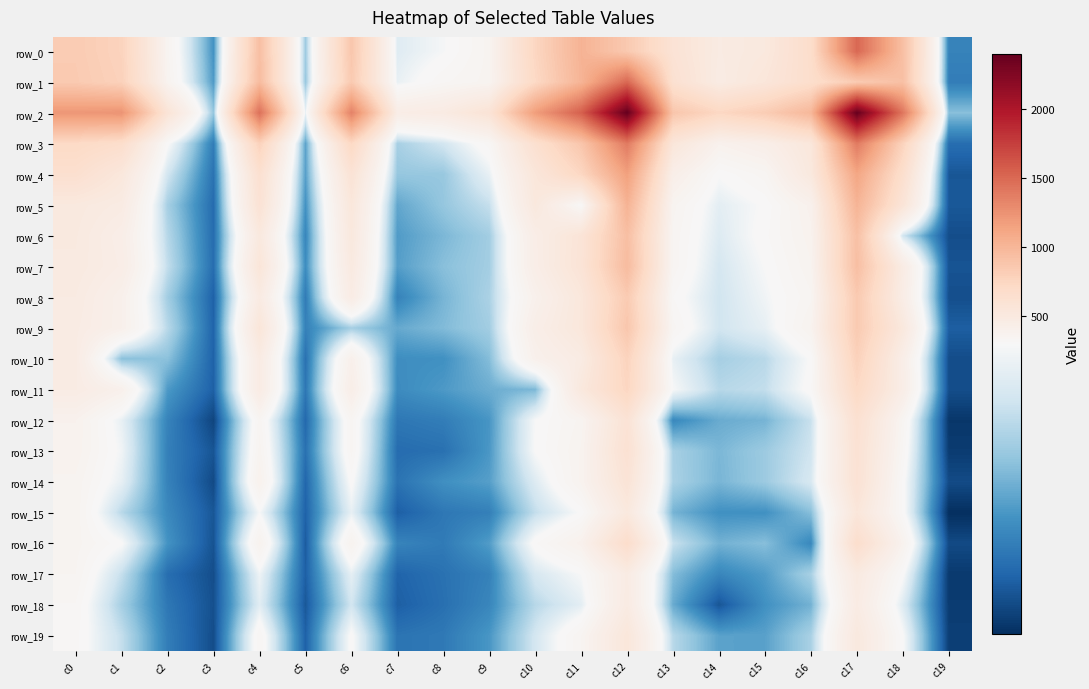

The row_17 series shows 181 at c13. True or false?

True